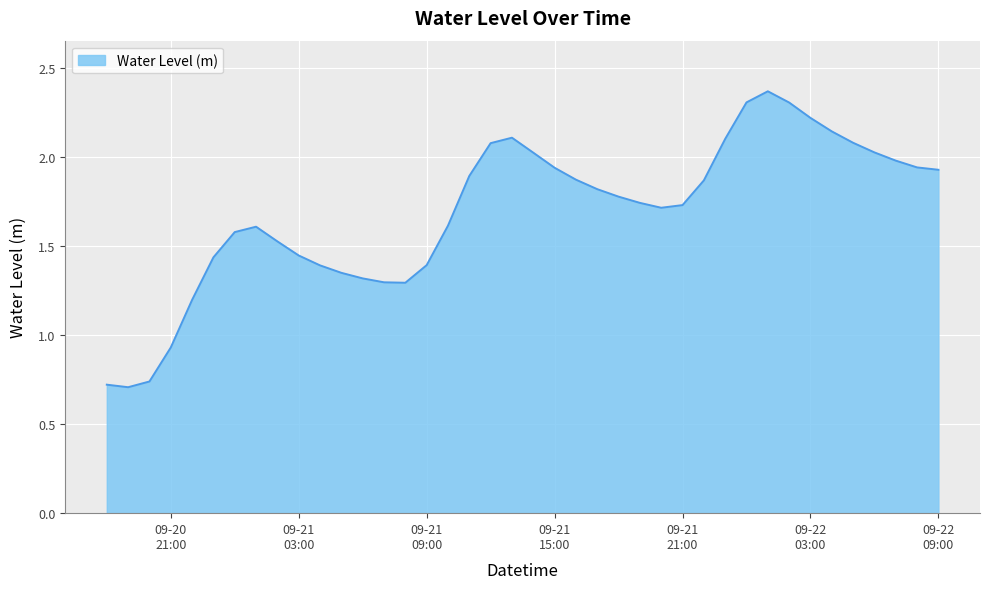

How many points are lower than both their immediate neighbors (excluding endpoints)?

3